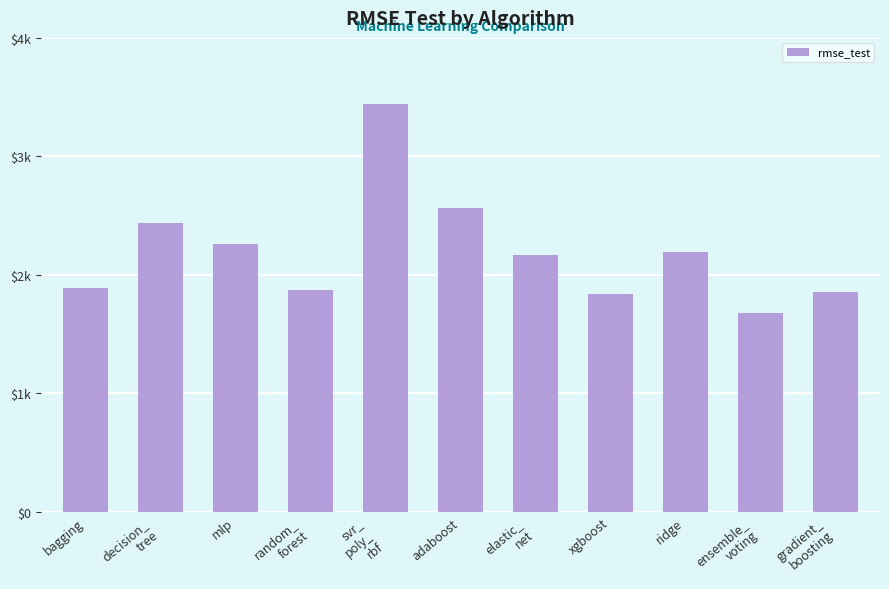

Which category has the highest value across all series?

svr_
poly_
rbf